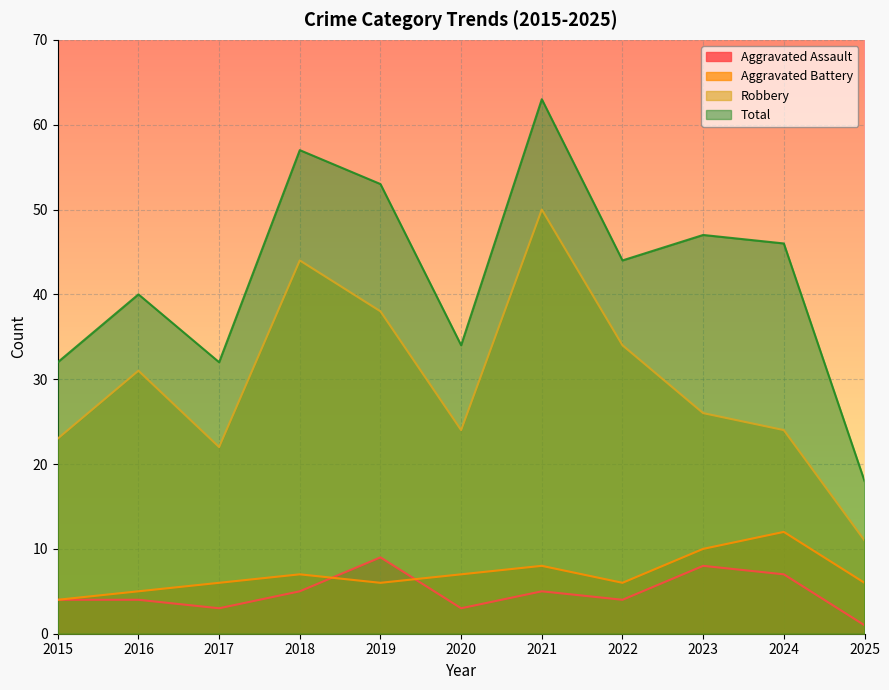

What is the sum of all Robbery values?

327